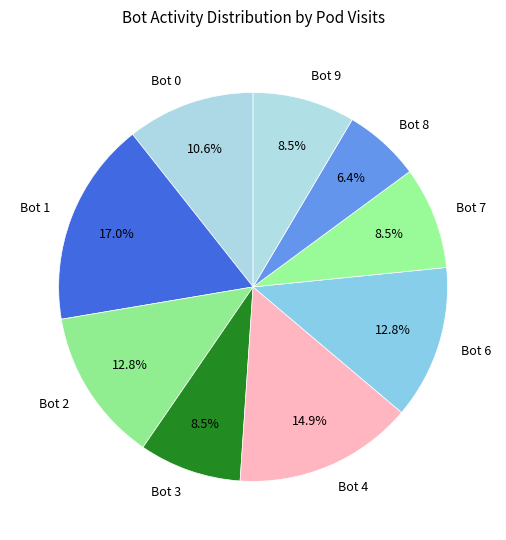

To the nearest percent, what is the difference between the Bot 1 and Bot 2 slice percentages?

4%